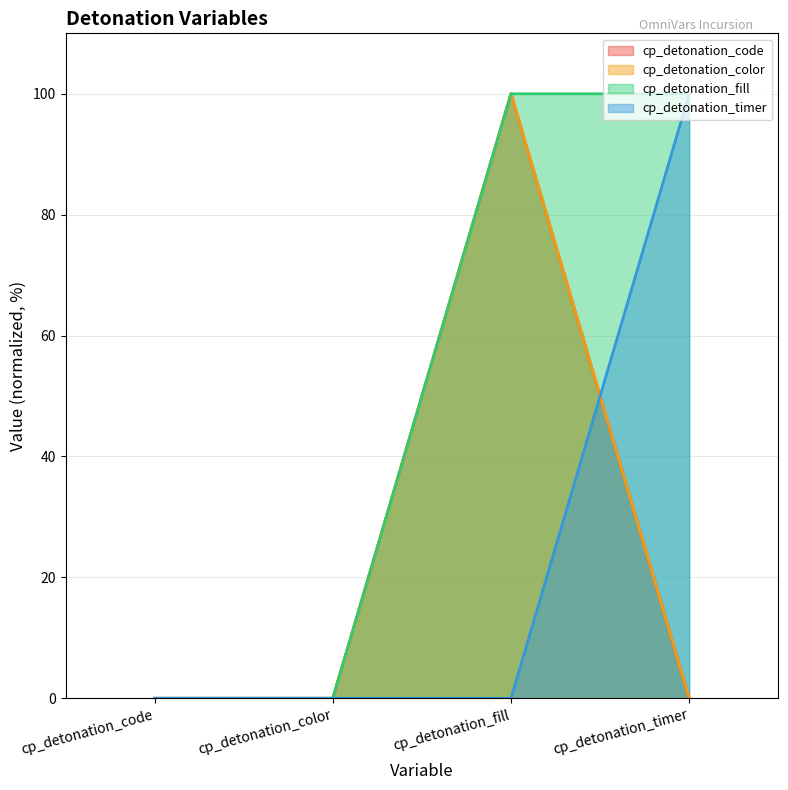

What position from the right is cp_detonation_code?

4